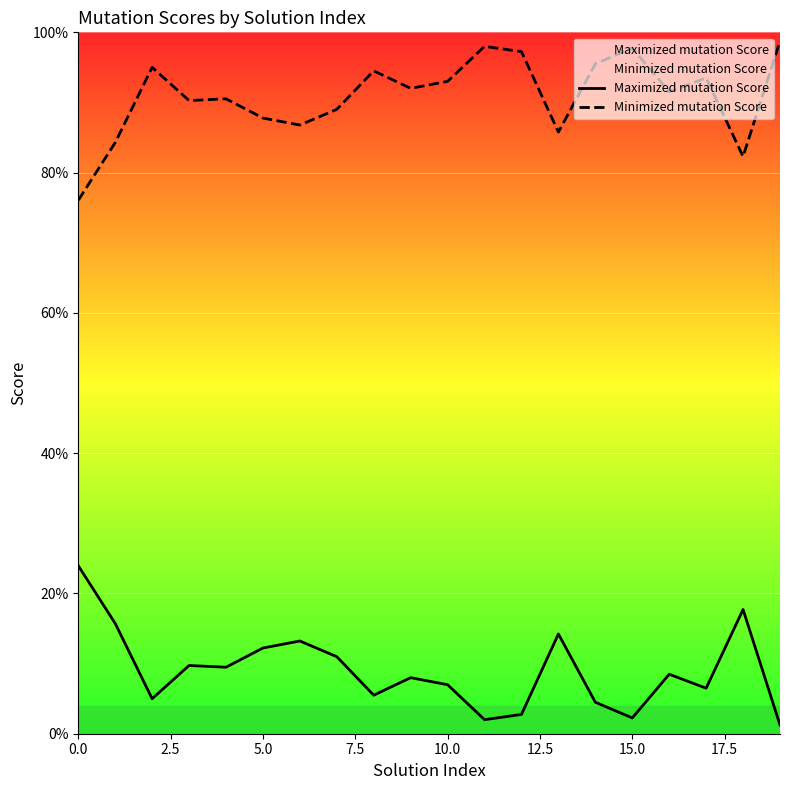

What is the difference between the Minimized mutation Score values at 14 and 7.5?

0.1